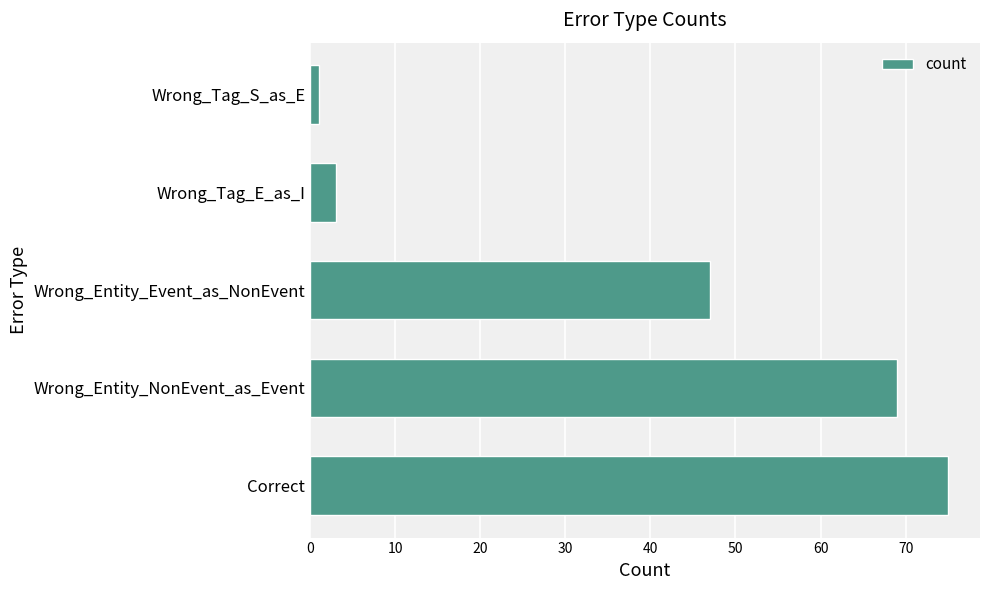

Between Wrong_Tag_E_as_I and Wrong_Entity_NonEvent_as_Event, which is larger?

Wrong_Entity_NonEvent_as_Event